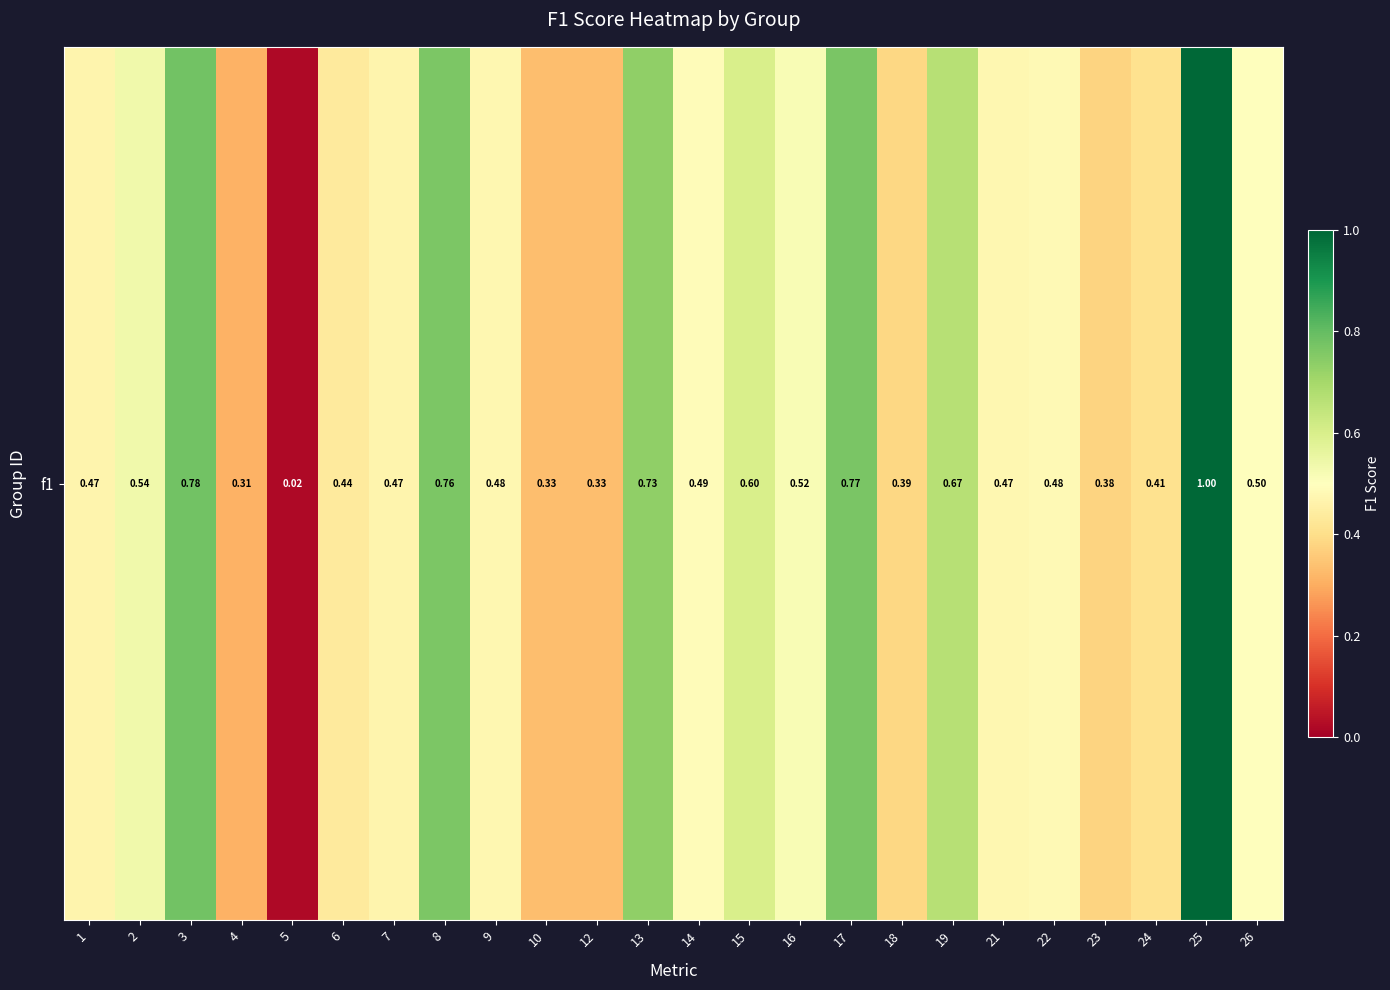

The chart shows a value of 0.5 at 22. True or false?

True